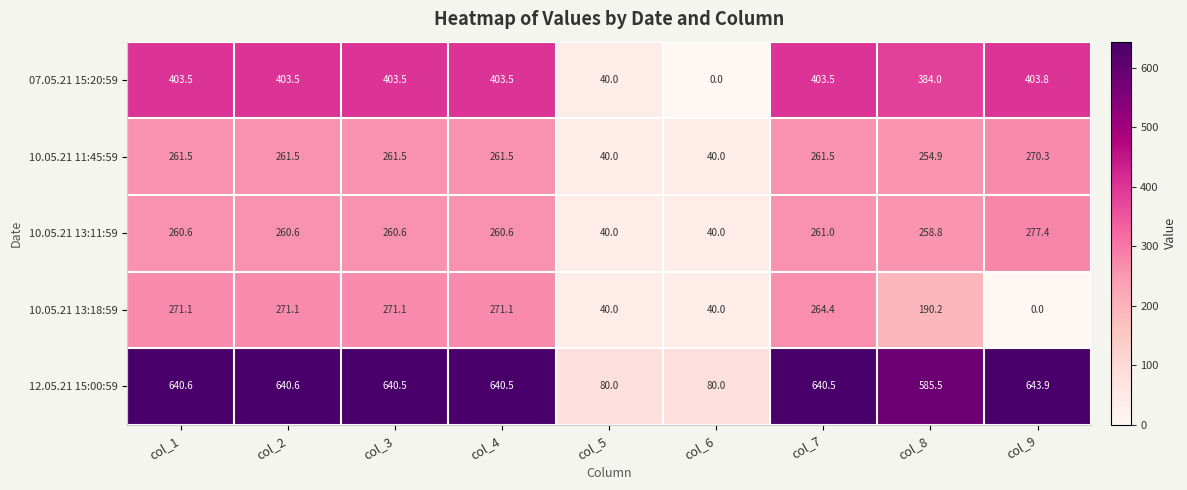

Which series has the largest total across all categories?

12.05.21 15:00:59